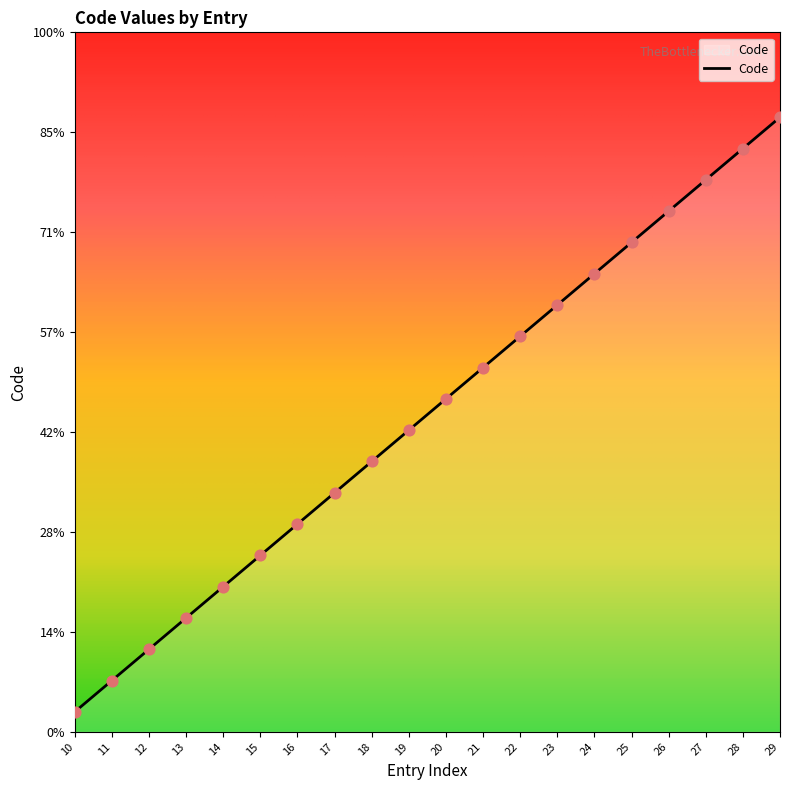

Approximately how many times larger is the value at 12 compared to 17?

0.3